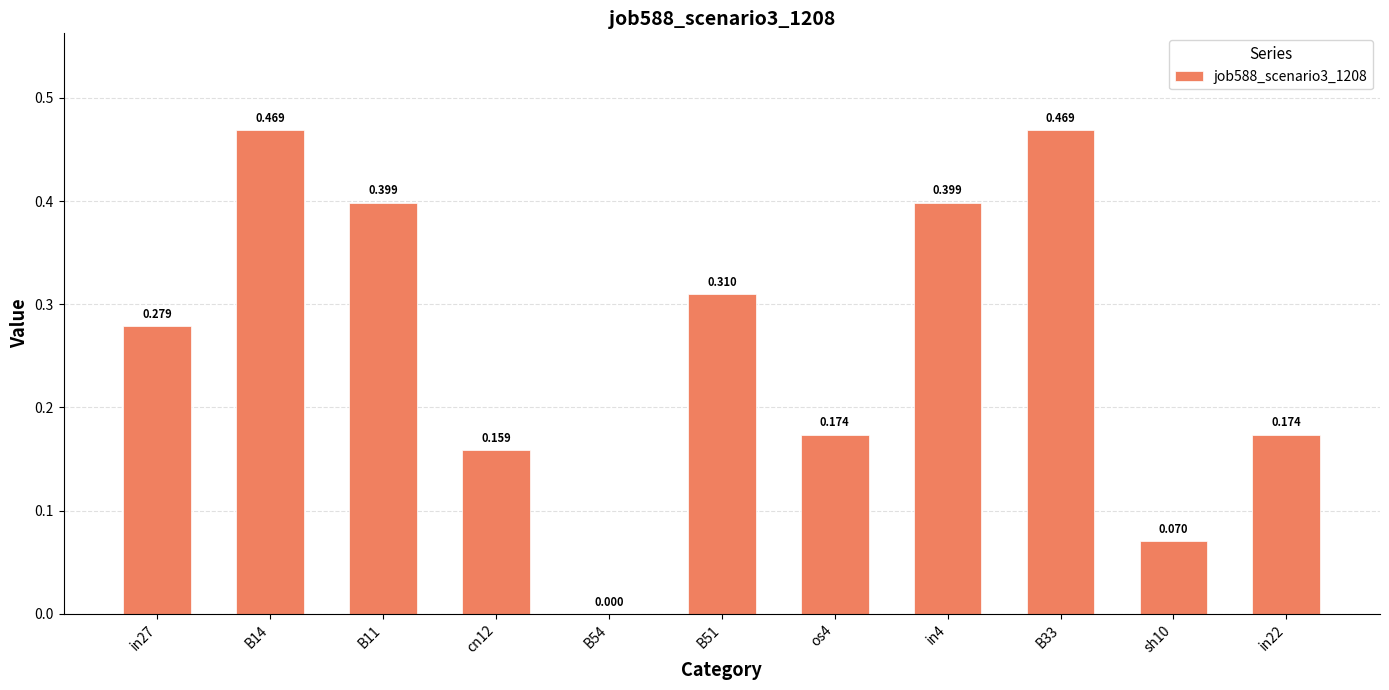

How many values exceed 0?

10